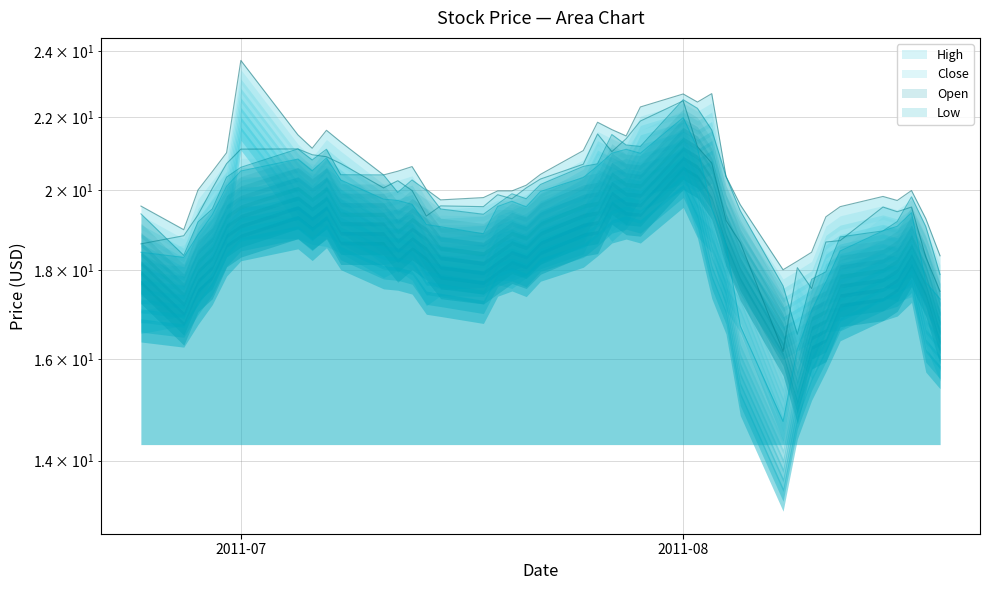

Where is the first local maximum for Close?

2011-07-05